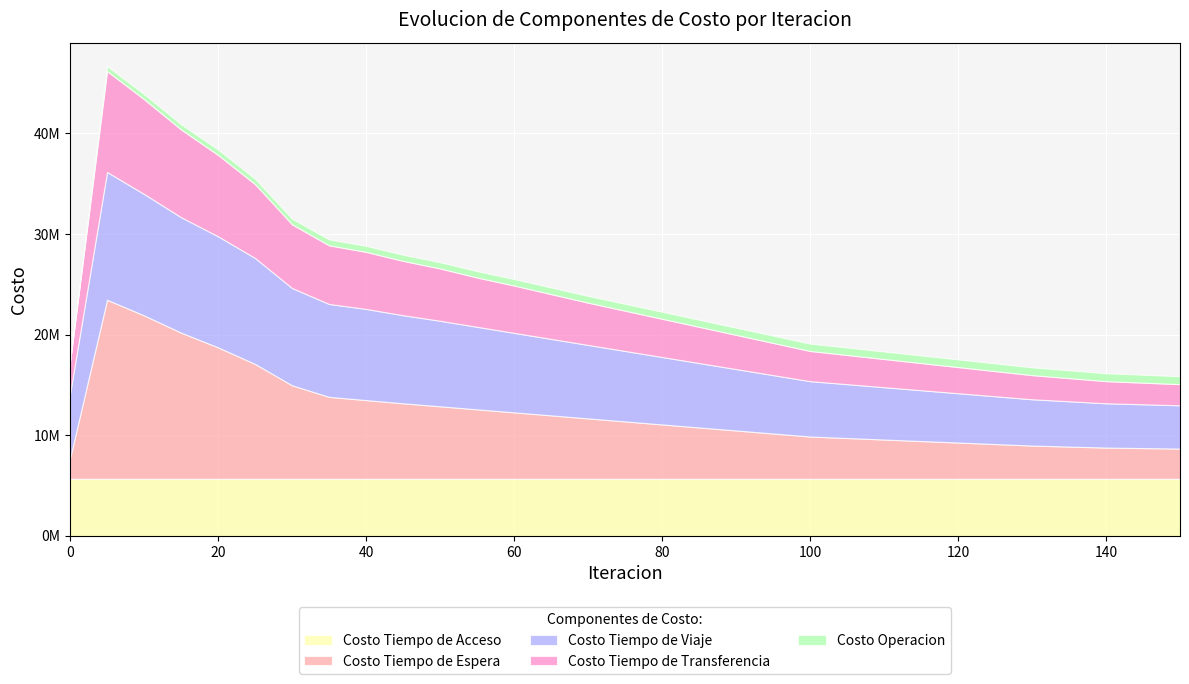

Is it true that Costo Tiempo de Espera equals 13057595.9 at 20?

True